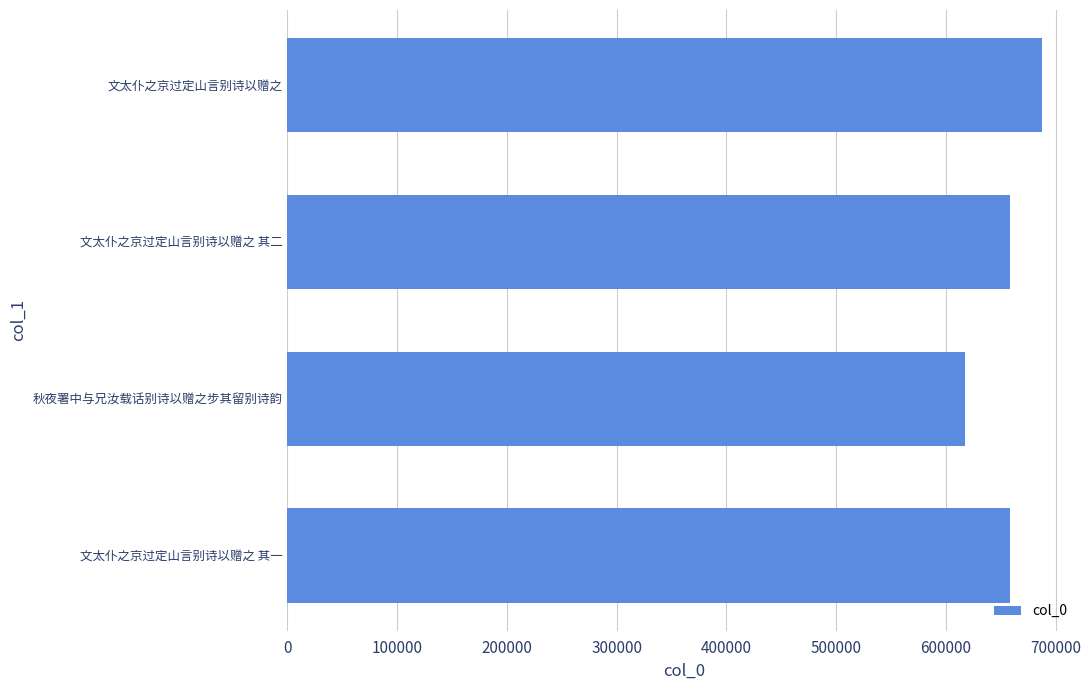

Between 文太仆之京过定山言别诗以赠之 and 秋夜署中与兄汝载话别诗以赠之步其留别诗韵, which is larger?

文太仆之京过定山言别诗以赠之